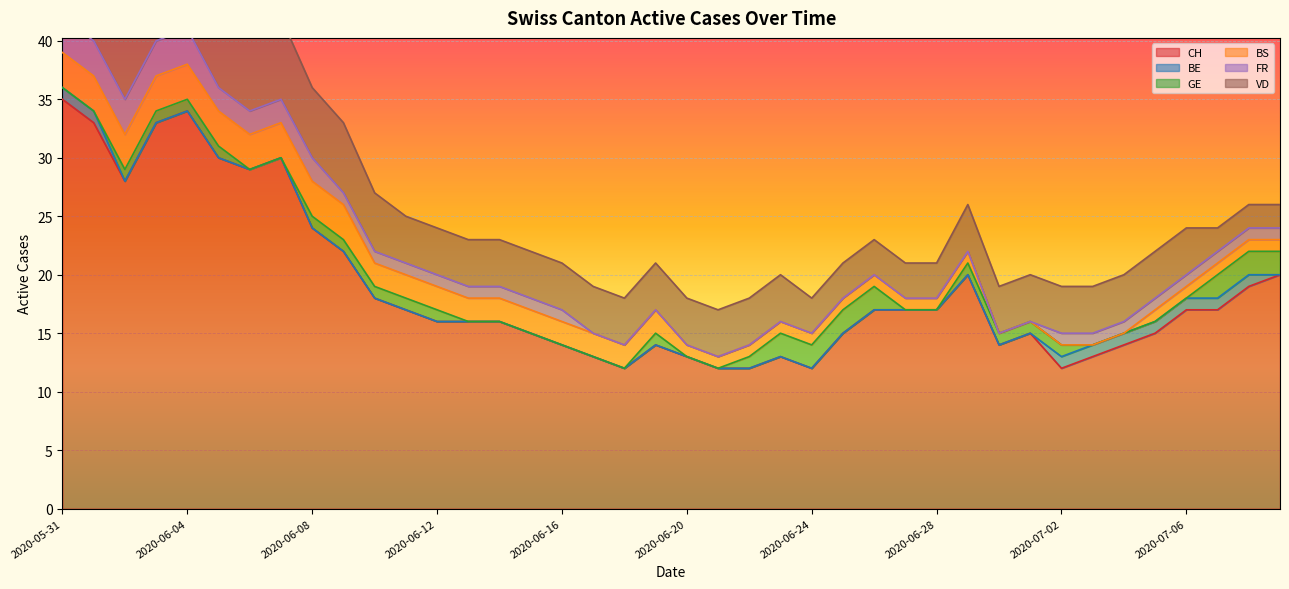

Rank the categories by VD value from highest to lowest.

2020-05-31, 2020-06-01, 2020-06-02, 2020-06-03, 2020-06-04, 2020-06-05, 2020-06-06, 2020-06-07, 2020-06-08, 2020-06-09, 2020-06-10, 2020-06-11, 2020-06-12, 2020-06-13, 2020-06-14, 2020-06-15, 2020-06-16, 2020-06-17, 2020-06-18, 2020-06-19, 2020-06-20, 2020-06-21, 2020-06-22, 2020-06-23, 2020-06-29, 2020-06-30, 2020-07-01, 2020-07-02, 2020-07-03, 2020-07-04, 2020-07-05, 2020-07-06, 2020-06-24, 2020-06-25, 2020-06-26, 2020-06-27, 2020-06-28, 2020-07-07, 2020-07-08, 2020-07-09